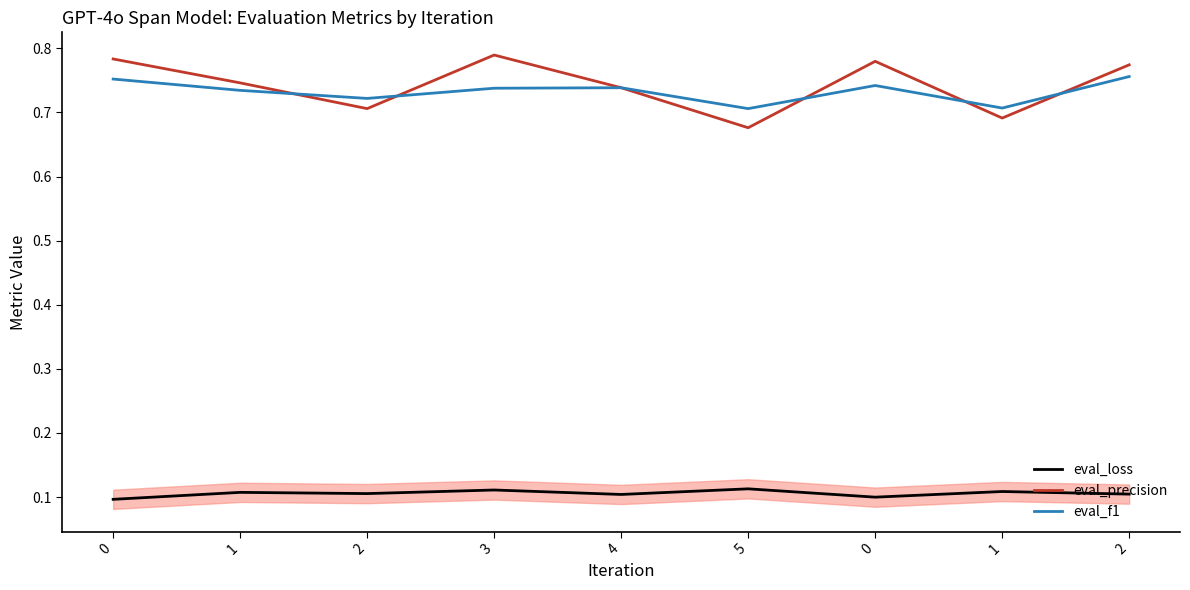

What are all the series names shown in the legend?

eval_loss, eval_precision, eval_f1